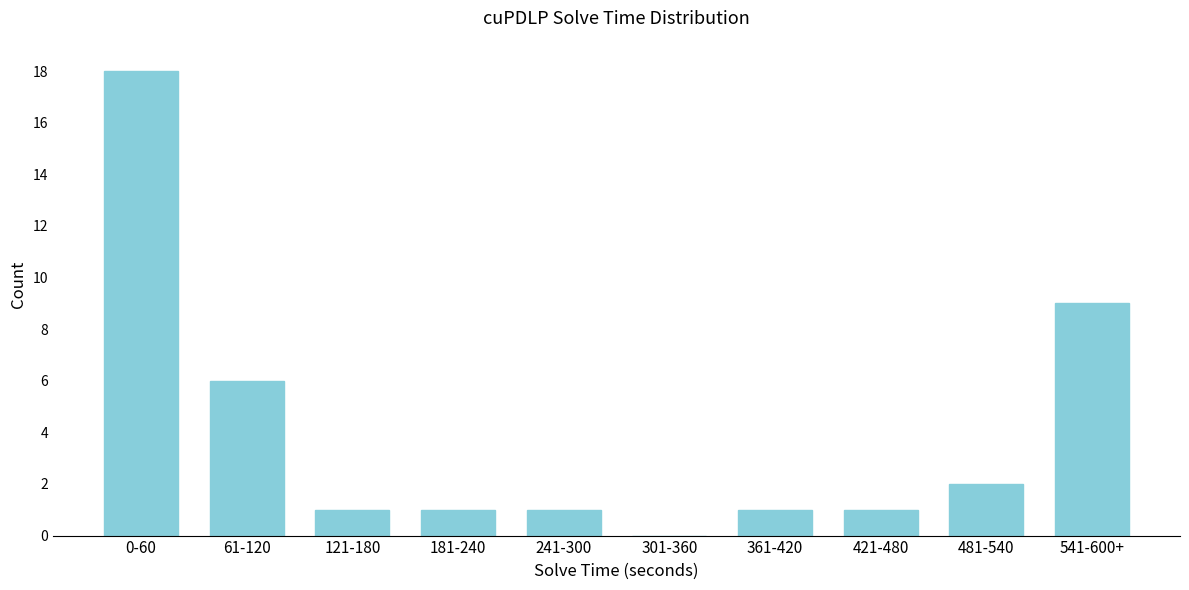

Reading left to right, transcribe all the data shown in this chart.

0-60=18	61-120=6	121-180=1	181-240=1	241-300=1	301-360=0	361-420=1	421-480=1	481-540=2	541-600+=9